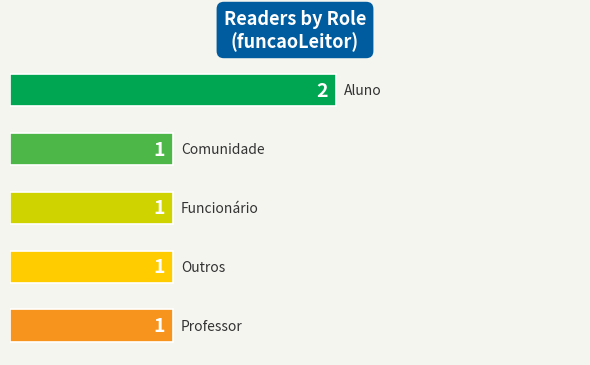

What is the sum of all values?

6